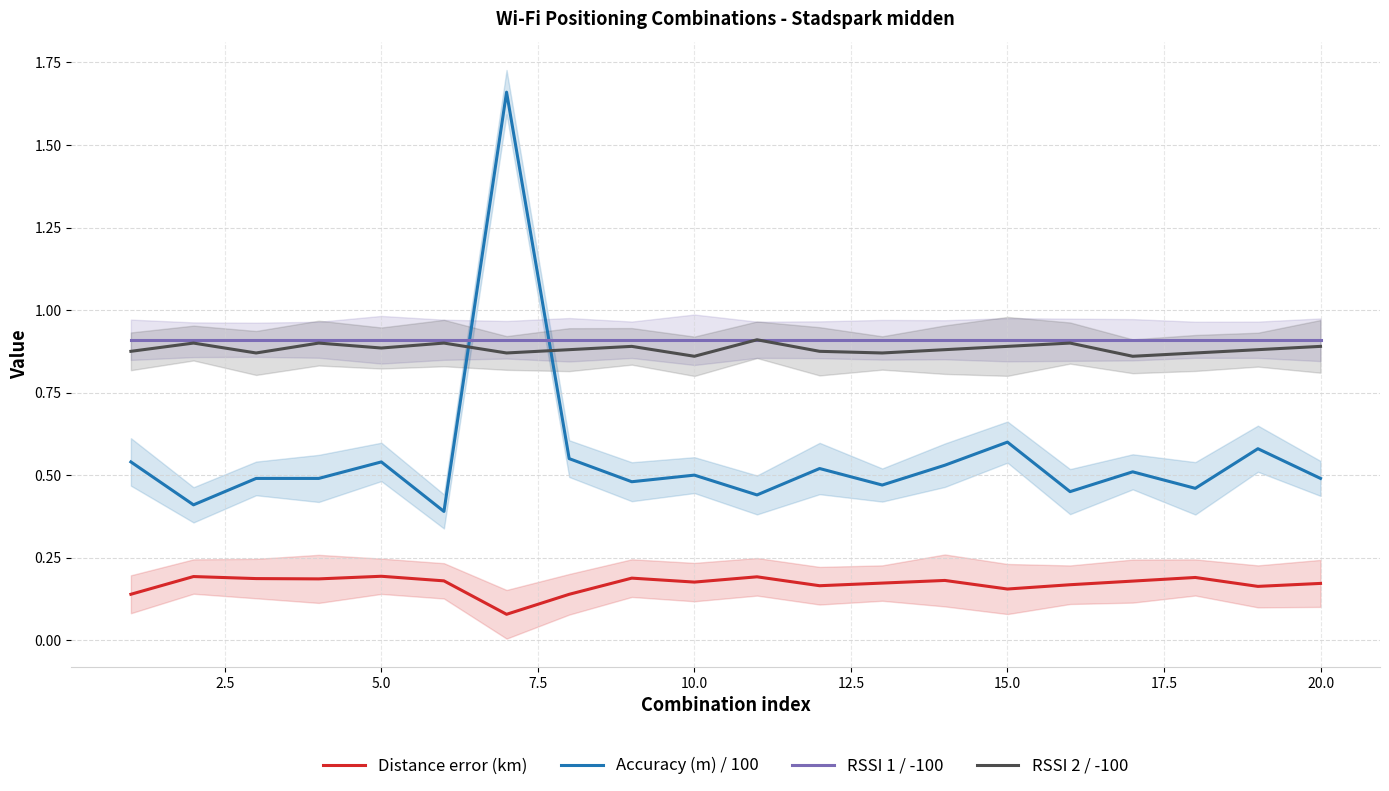

How many intersections are there between Accuracy (m) / 100 and RSSI 1 / -100?

2